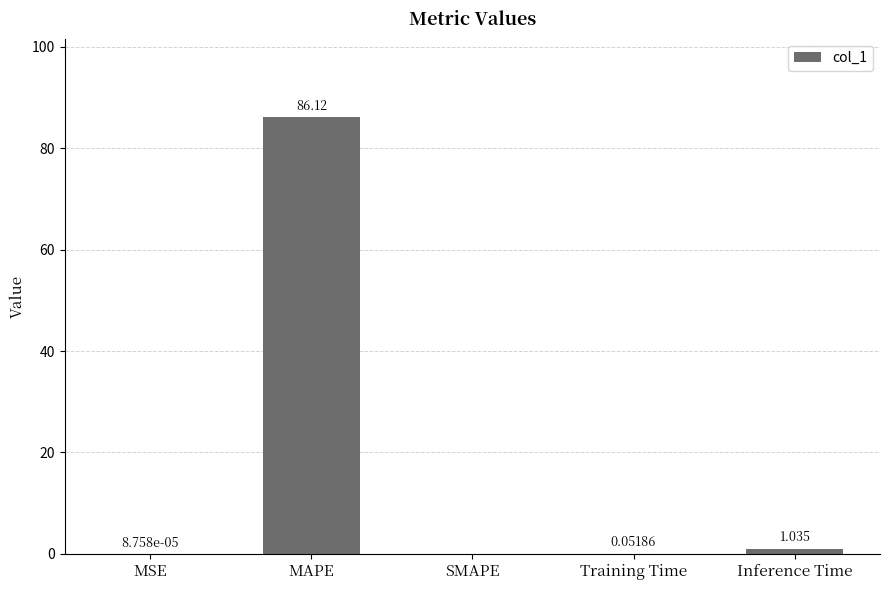

At which label is the value closest to 43?

Inference Time